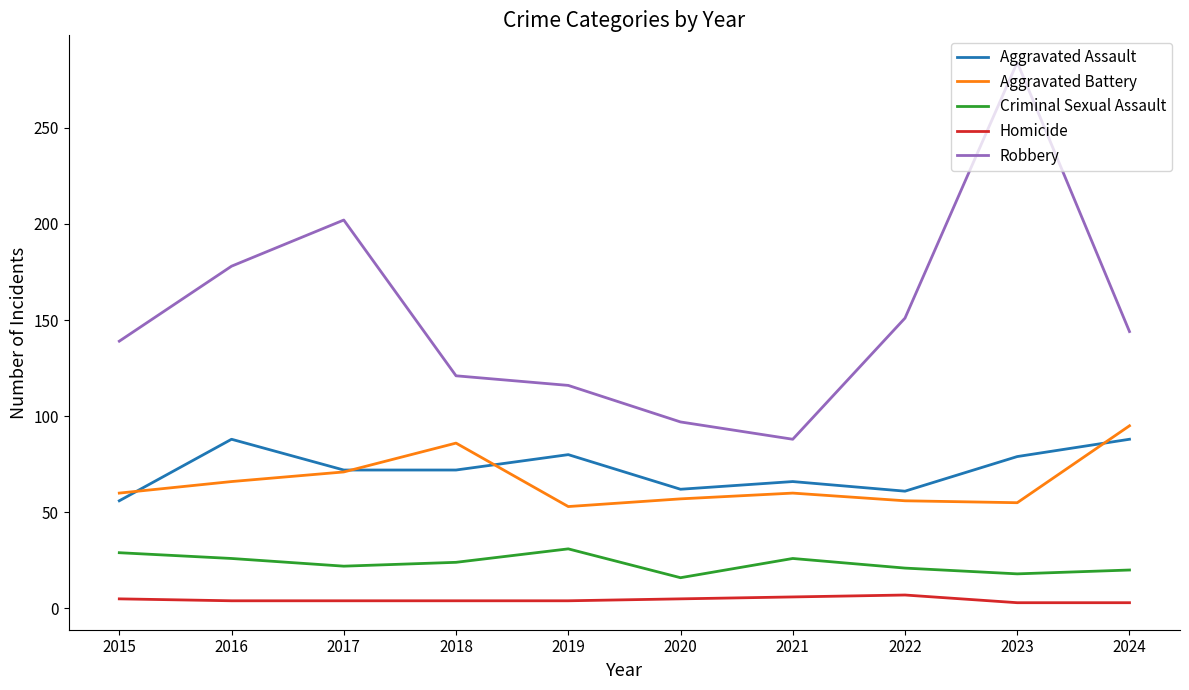

List the series in order of their peak value, highest first.

Robbery, Aggravated Battery, Aggravated Assault, Criminal Sexual Assault, Homicide